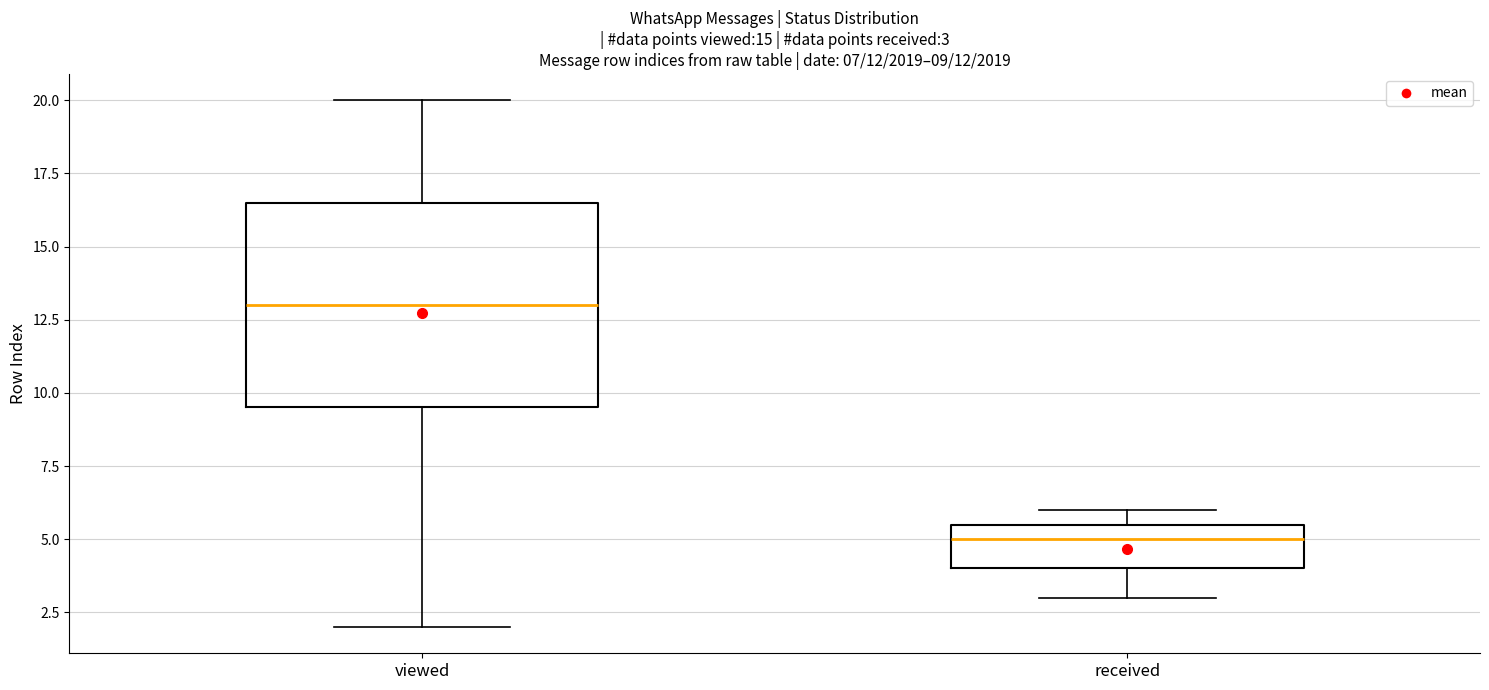

Which box's median line is the highest?

viewed